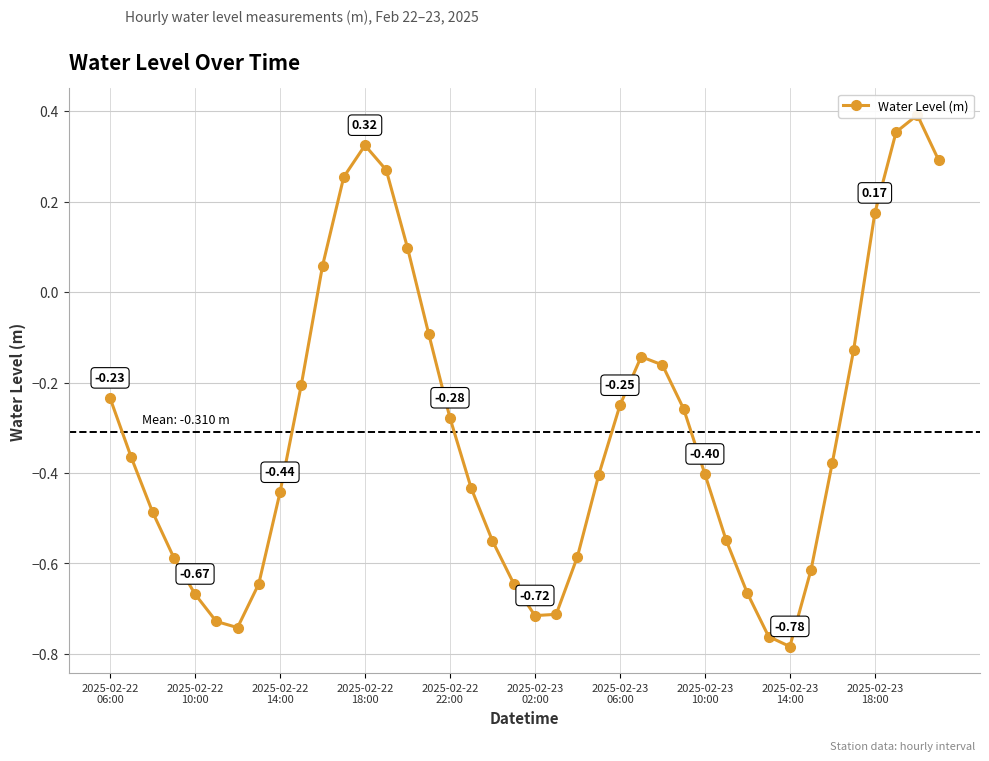

What is the average value?

-0.3